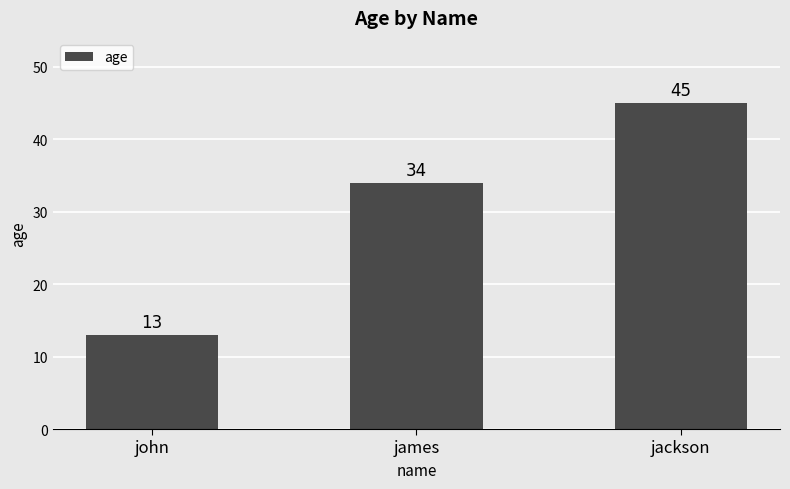

How many values are below 34?

1